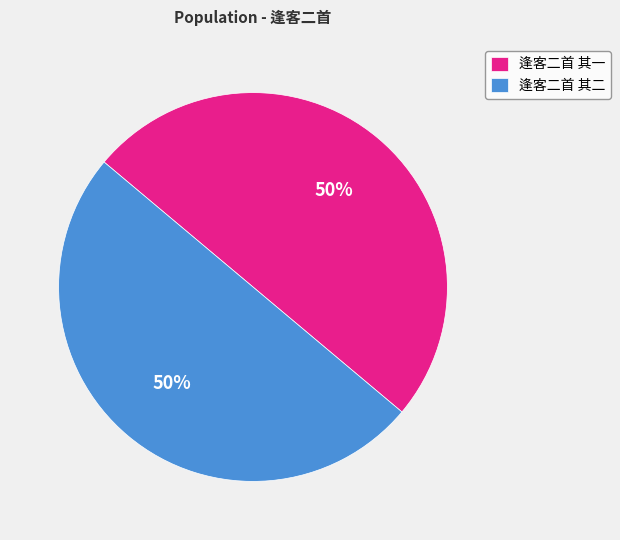

Combined, do 逢客二首 其一 and 逢客二首 其二 account for over 50%?

Yes